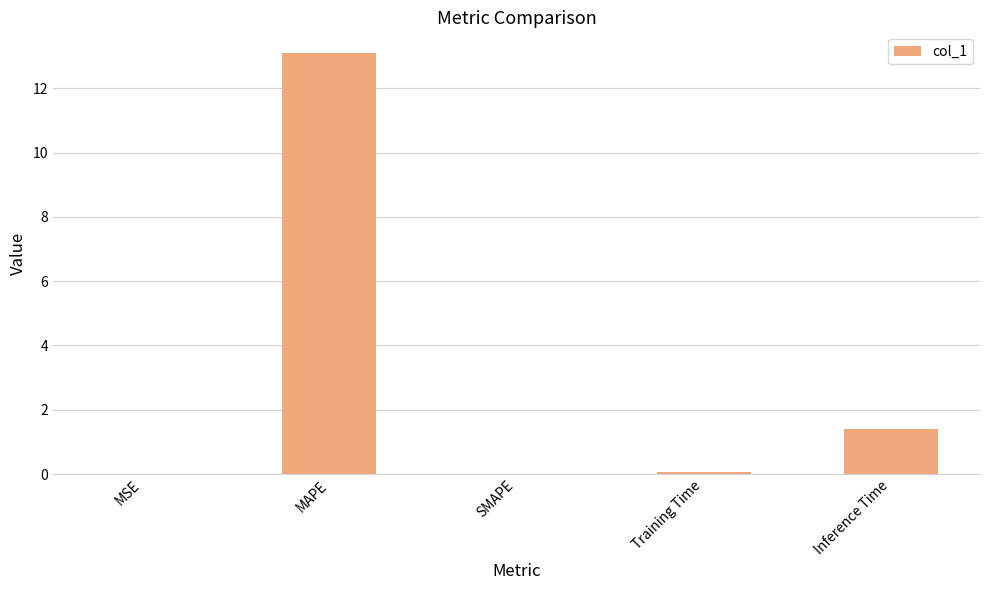

Which has a higher value, Training Time or MAPE?

MAPE